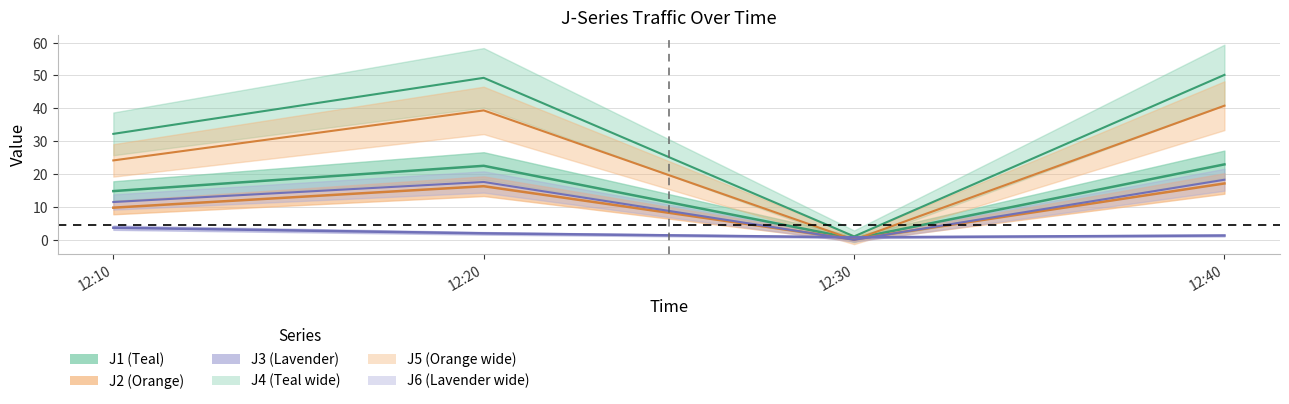

What is the difference between the J5 values at 12:30 and 12:20?

39.4